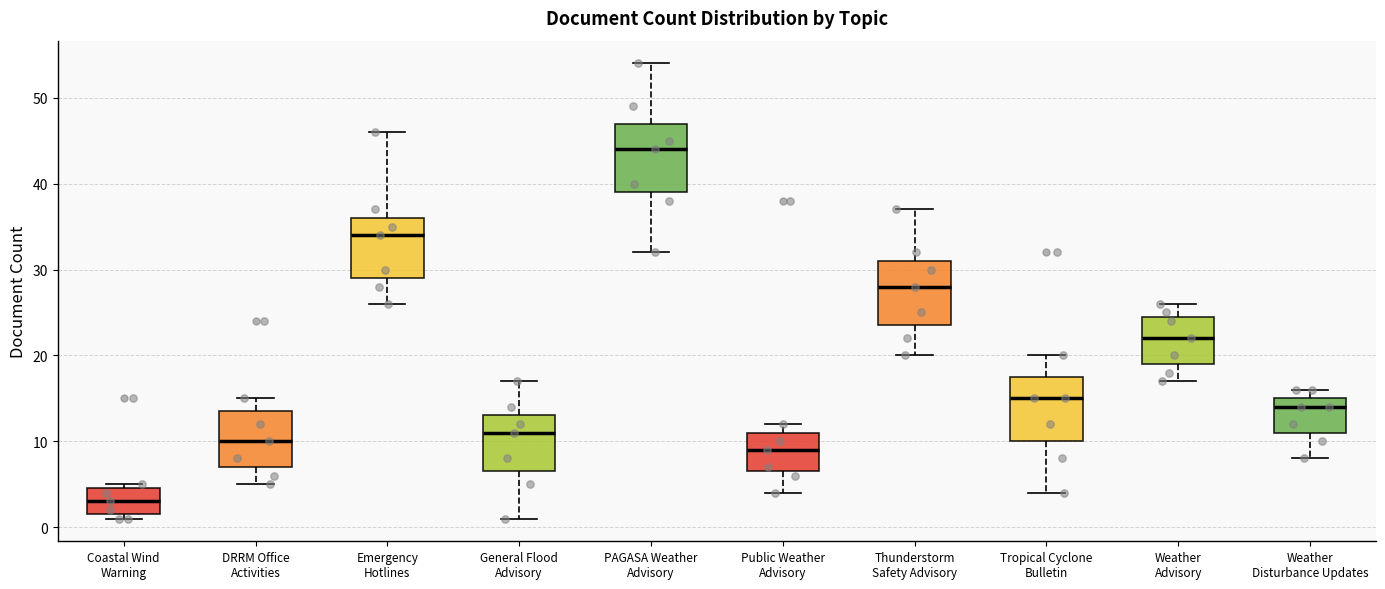

Which box's median line is the highest?

PAGASA Weather Advisory